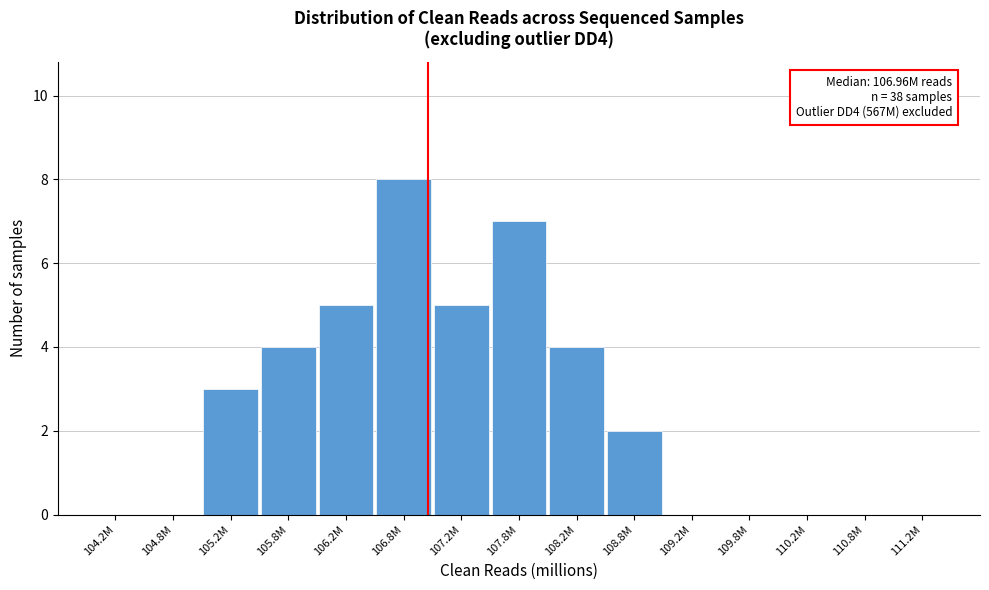

Reading left to right, extract all data points from this chart.

104.2M=0	104.8M=0	105.2M=3	105.8M=4	106.2M=5	106.8M=8	107.2M=5	107.8M=7	108.2M=4	108.8M=2	109.2M=0	109.8M=0	110.2M=0	110.8M=0	111.2M=0